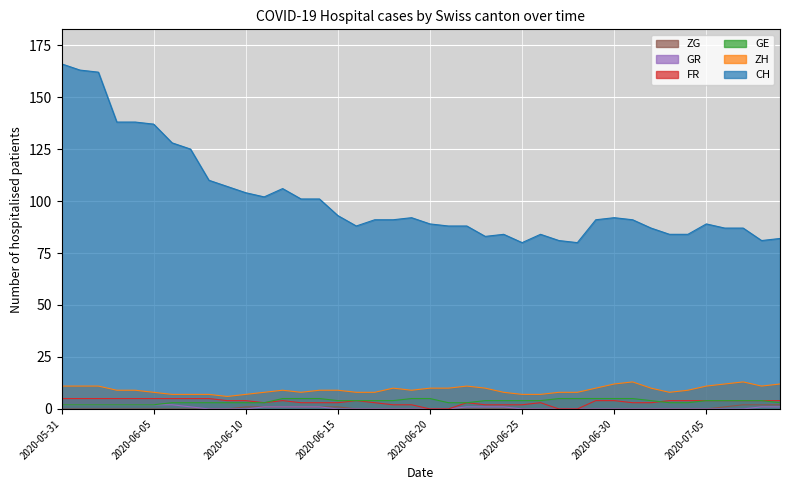

What is the difference between the highest and lowest values at 2020-06-20?

89